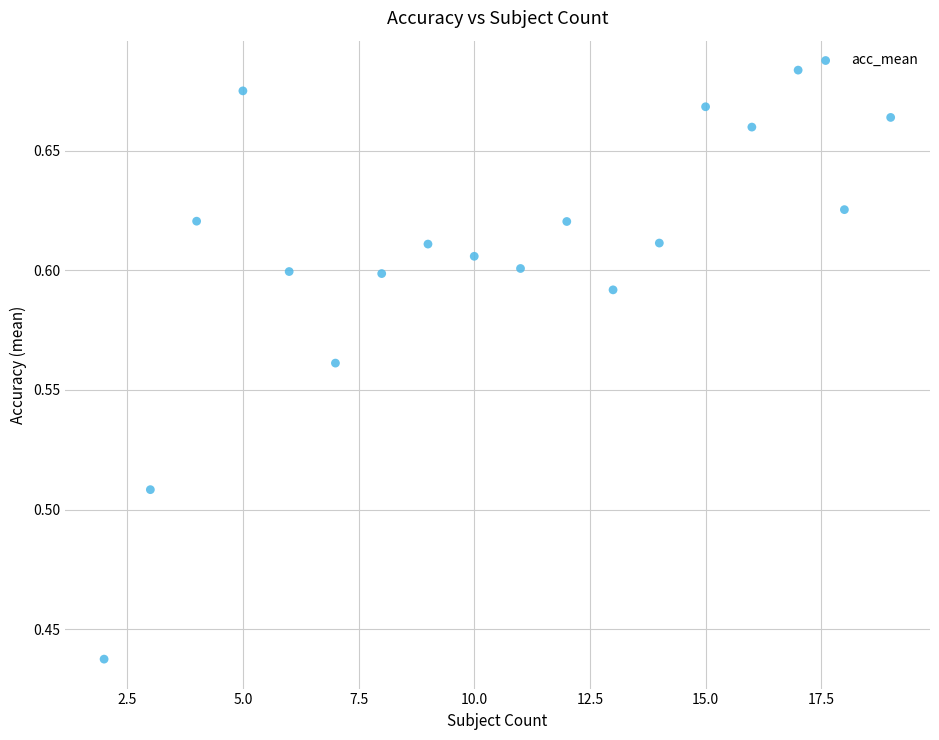

What is the range of X values (max minus min)?

17.0